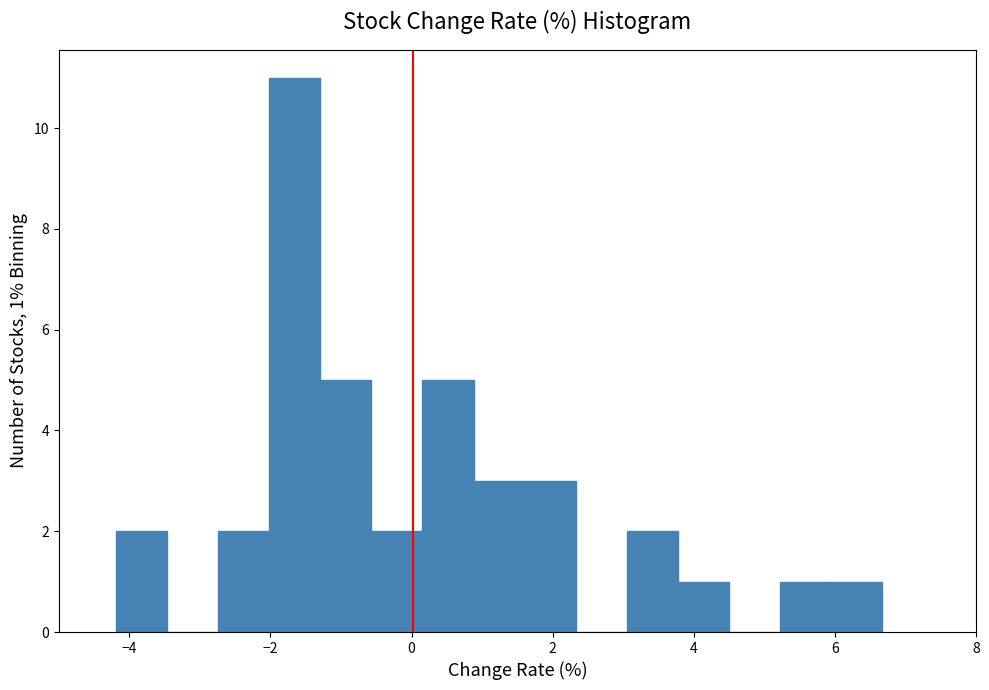

Read against the x-axis, roughly where is the centre of the tallest bar?

-1.6